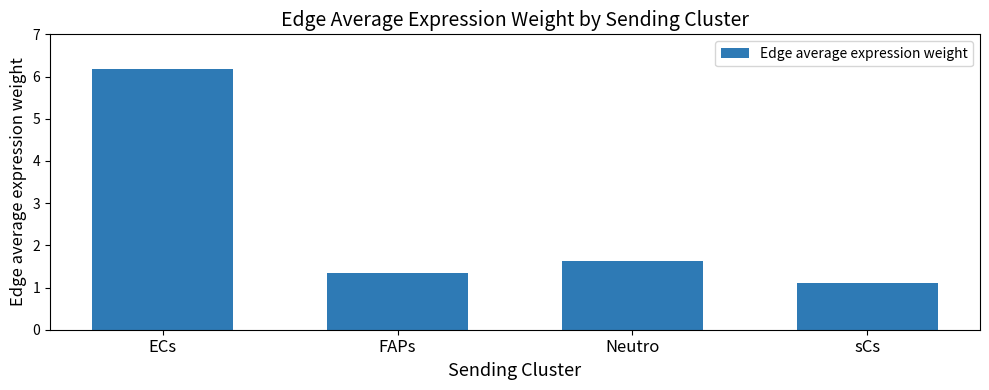

What is the minimum value shown in the chart?

1.1